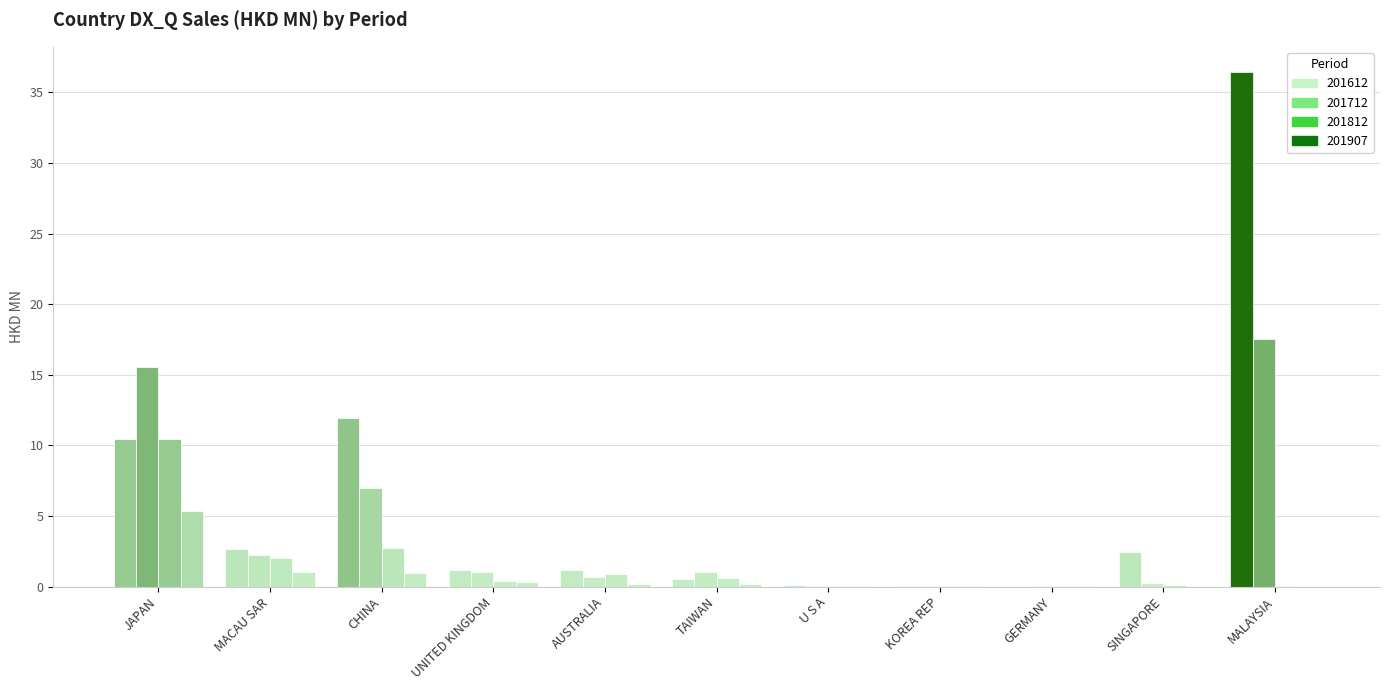

Reading left to right, transcribe all the data shown in this chart.

201612: JAPAN=10.5	MACAU SAR=2.7	CHINA=12.0	UNITED KINGDOM=1.2	AUSTRALIA=1.2	TAIWAN=0.6	U S A=0.1	KOREA REP=0.0	GERMANY=0.0	SINGAPORE=2.5	MALAYSIA=36.4
201712: JAPAN=15.6	MACAU SAR=2.2	CHINA=7.0	UNITED KINGDOM=1.0	AUSTRALIA=0.7	TAIWAN=1.1	U S A=0.0	KOREA REP=0.0	GERMANY=0.0	SINGAPORE=0.3	MALAYSIA=17.5
201812: JAPAN=10.4	MACAU SAR=2.0	CHINA=2.7	UNITED KINGDOM=0.4	AUSTRALIA=0.9	TAIWAN=0.6	U S A=0.0	KOREA REP=0.0	GERMANY=0.0	SINGAPORE=0.1	MALAYSIA=0.0
201907: JAPAN=5.3	MACAU SAR=1.0	CHINA=1.0	UNITED KINGDOM=0.3	AUSTRALIA=0.2	TAIWAN=0.1	U S A=0.0	KOREA REP=0.0	GERMANY=0.0	SINGAPORE=0.0	MALAYSIA=0.0